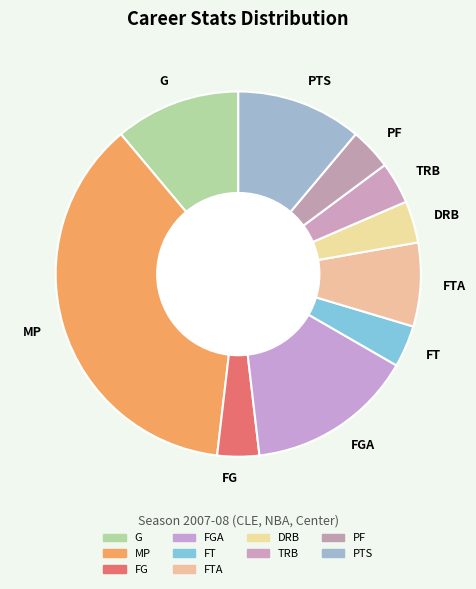

Between FGA and PF, which is larger?

FGA